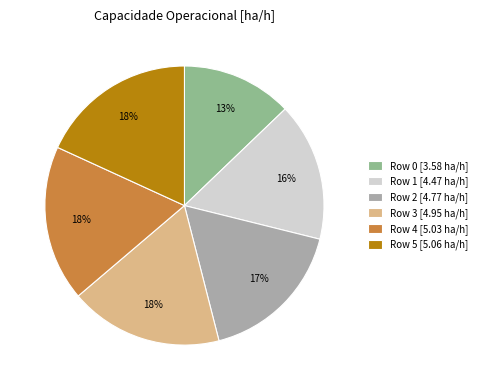

To the nearest percent, what is the combined percentage of Row 3 and Row 5?

36%